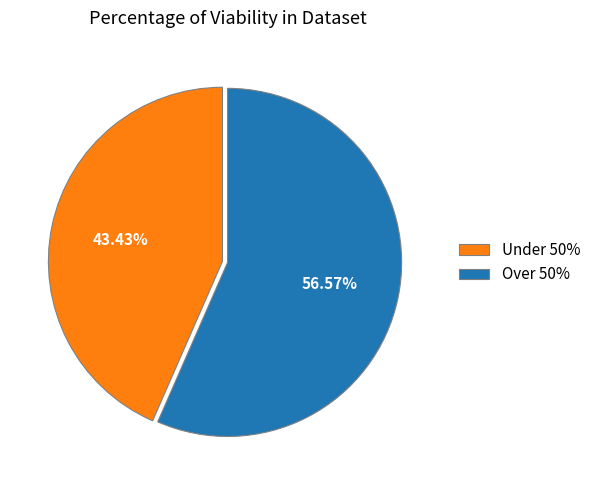

Does Over 50% represent more than half of the total?

Yes